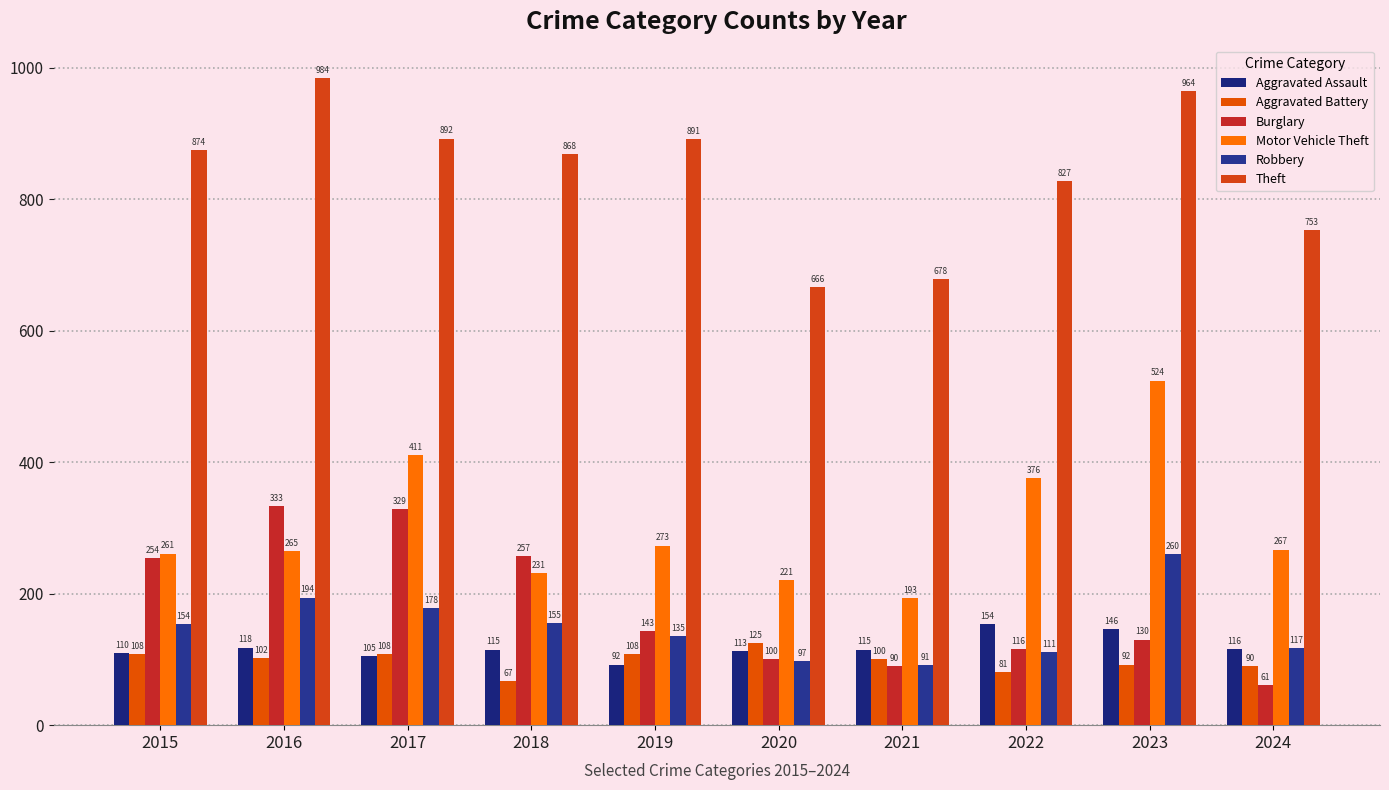

Reading left to right, extract all data points from this chart.

Aggravated Assault: 2015=110	2016=118	2017=105	2018=115	2019=92	2020=113	2021=115	2022=154	2023=146	2024=116
Aggravated Battery: 2015=108	2016=102	2017=108	2018=67	2019=108	2020=125	2021=100	2022=81	2023=92	2024=90
Burglary: 2015=254	2016=333	2017=329	2018=257	2019=143	2020=100	2021=90	2022=116	2023=130	2024=61
Motor Vehicle Theft: 2015=261	2016=265	2017=411	2018=231	2019=273	2020=221	2021=193	2022=376	2023=524	2024=267
Robbery: 2015=154	2016=194	2017=178	2018=155	2019=135	2020=97	2021=91	2022=111	2023=260	2024=117
Theft: 2015=874	2016=984	2017=892	2018=868	2019=891	2020=666	2021=678	2022=827	2023=964	2024=753